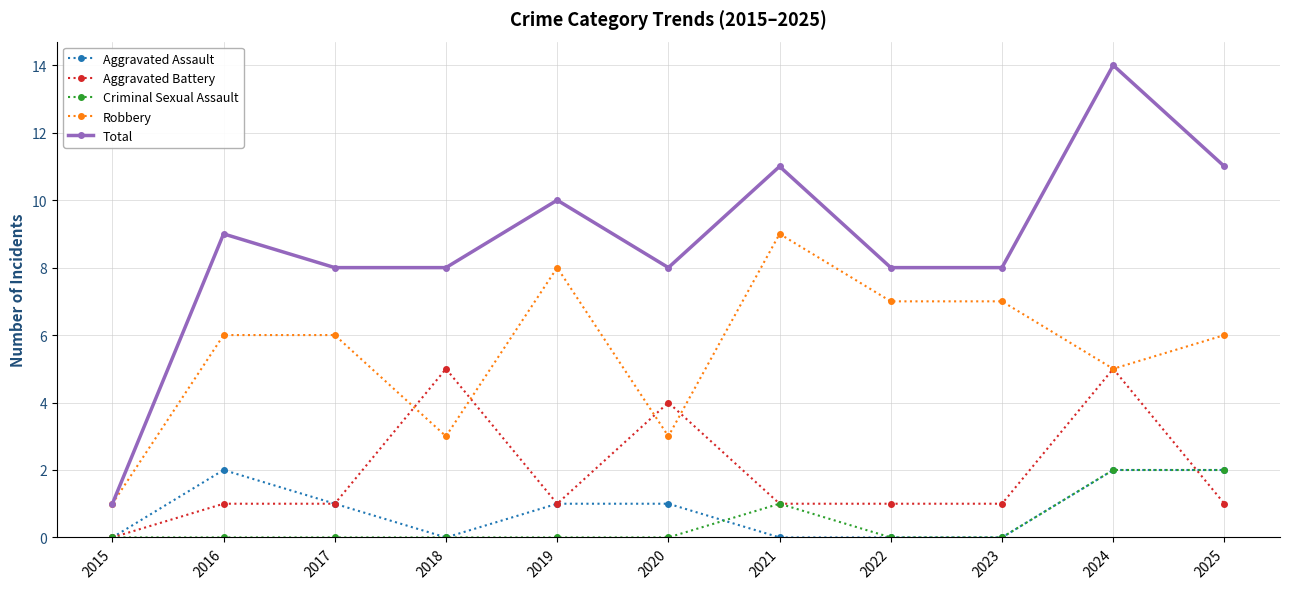

True or false: Aggravated Battery has more than 2 points higher than both neighbors.

True